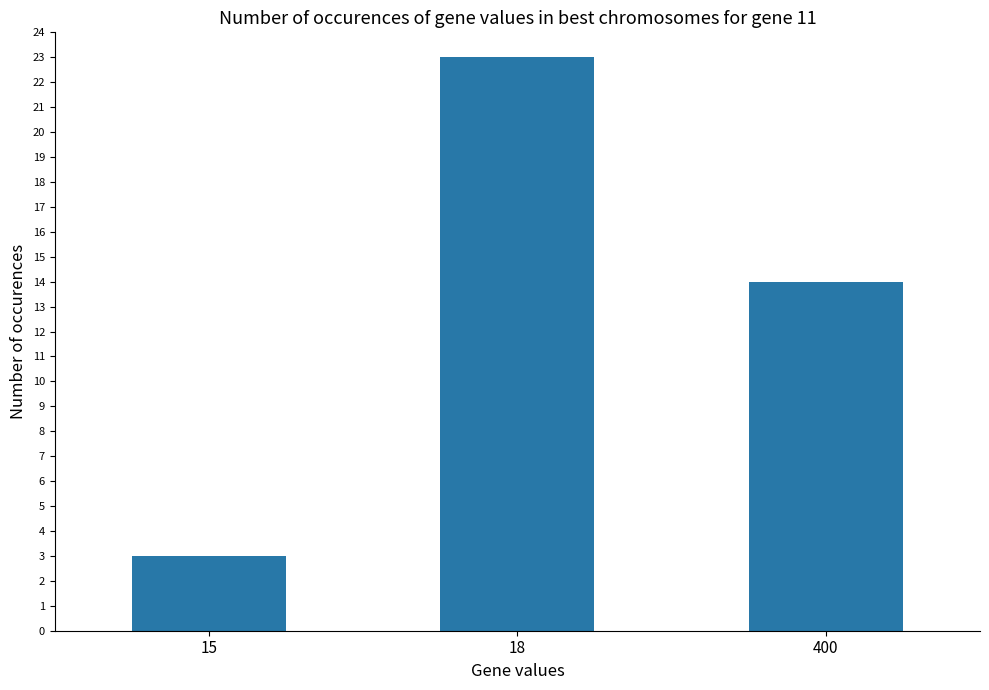

What is the approximate value at 18, to the nearest 10?

20